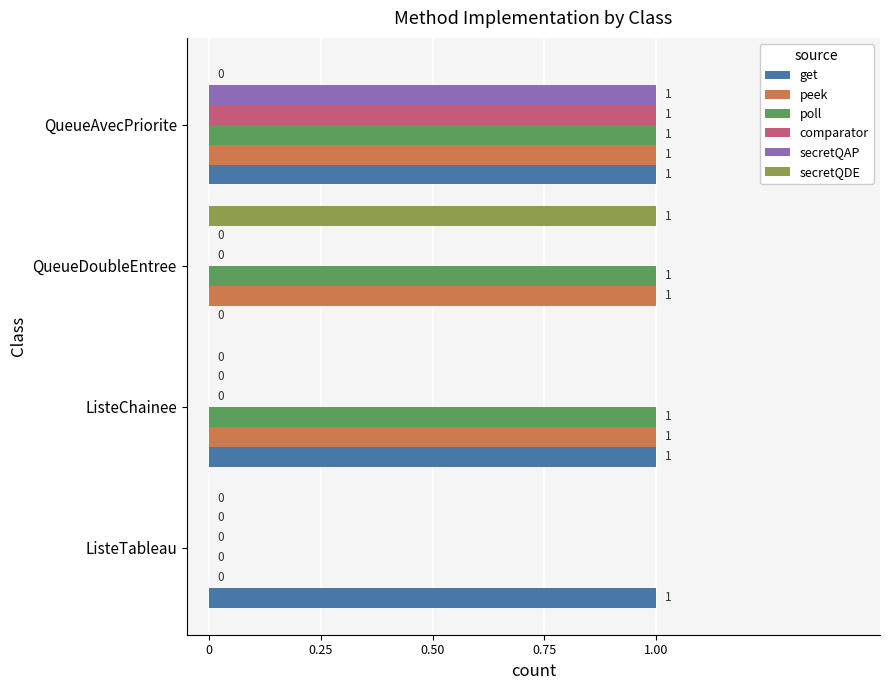

How many values in get are above zero?

3